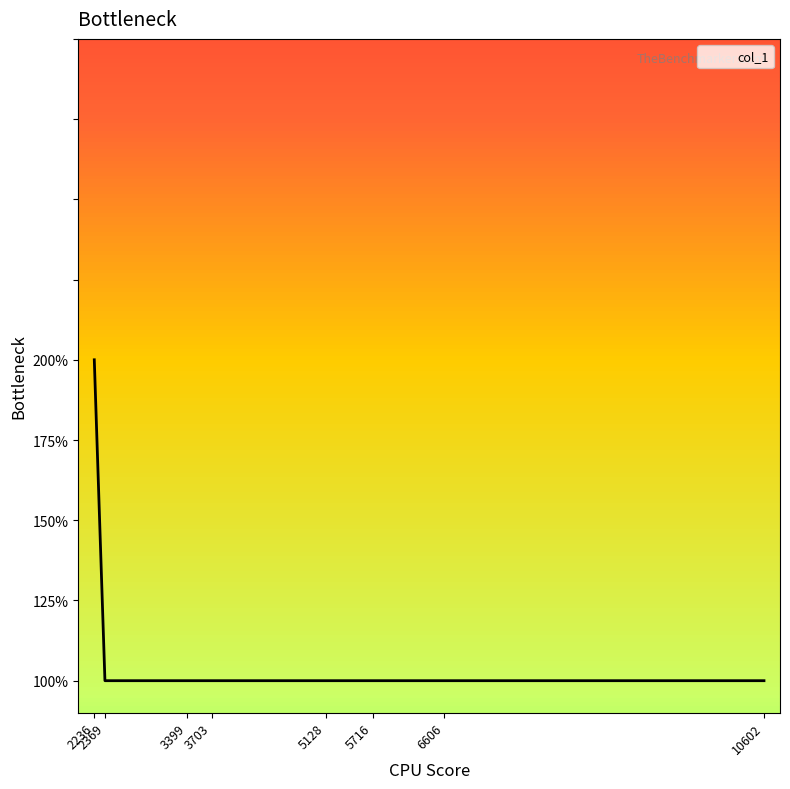

Is this an area chart (filled region under the line)?

Yes